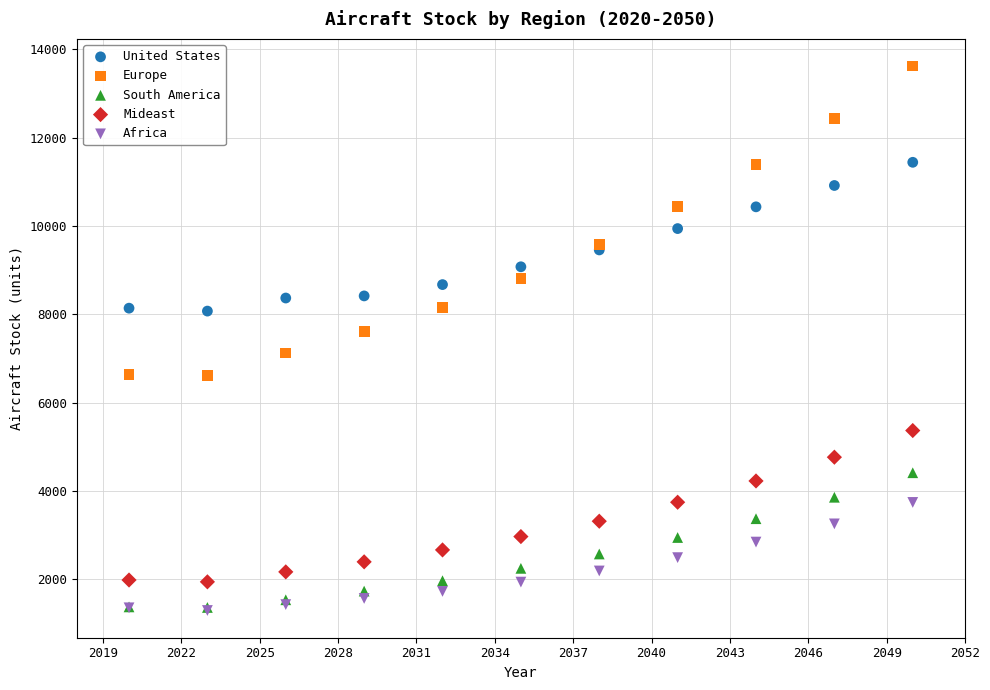

Which series contains the highest Y value?

Europe